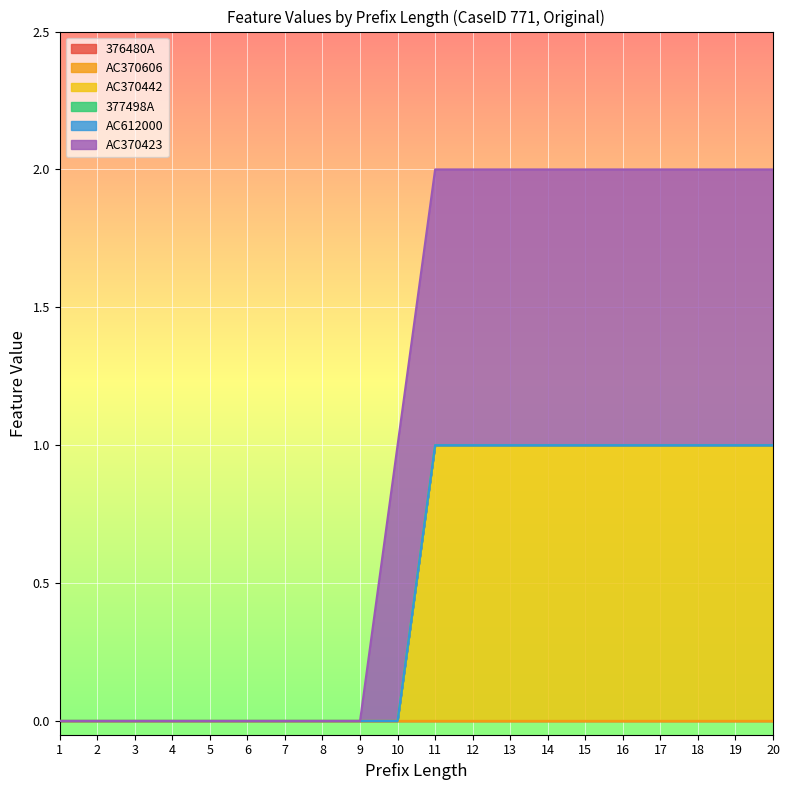

At which category does the chart reach its peak across all series?

18